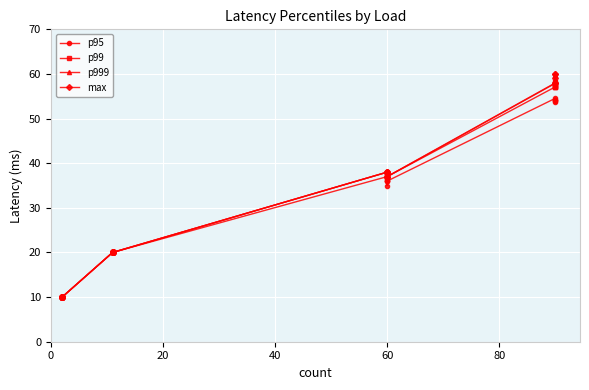

Which series has the largest range (max minus min)?

max